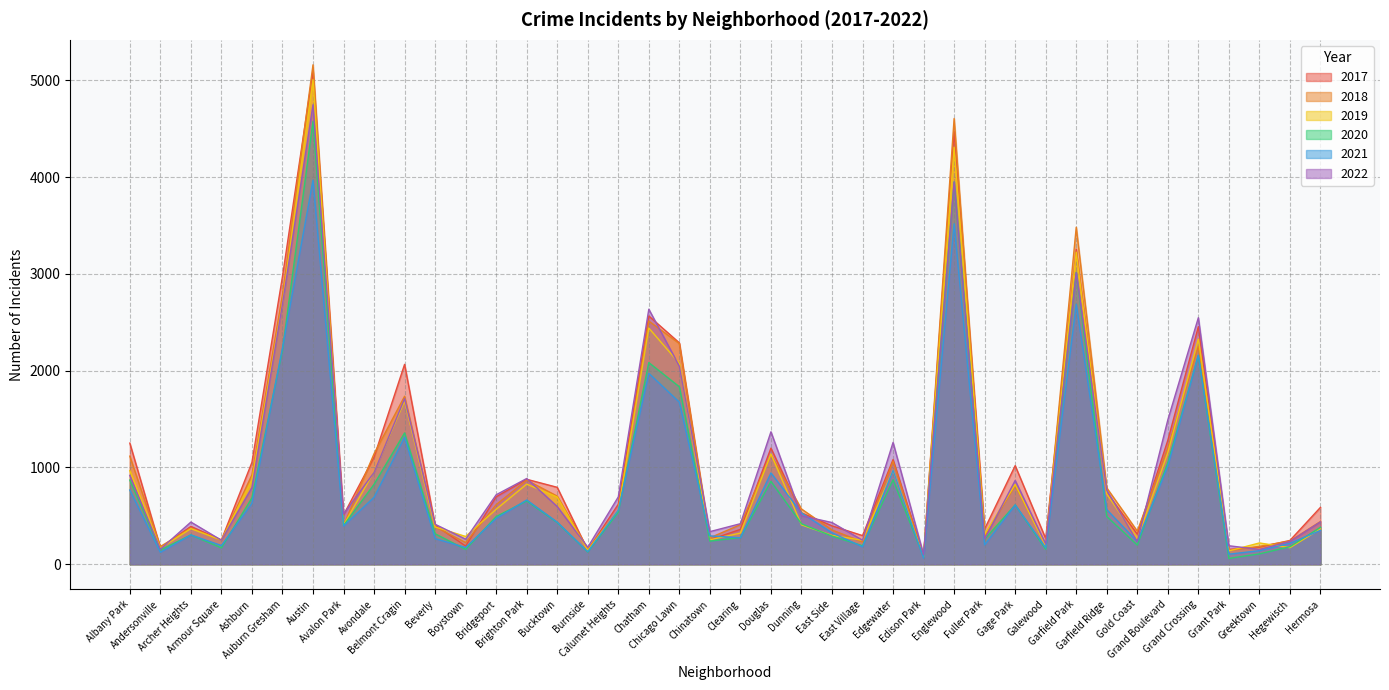

Where is 2020 nearest to the value 2319?

Auburn Gresham